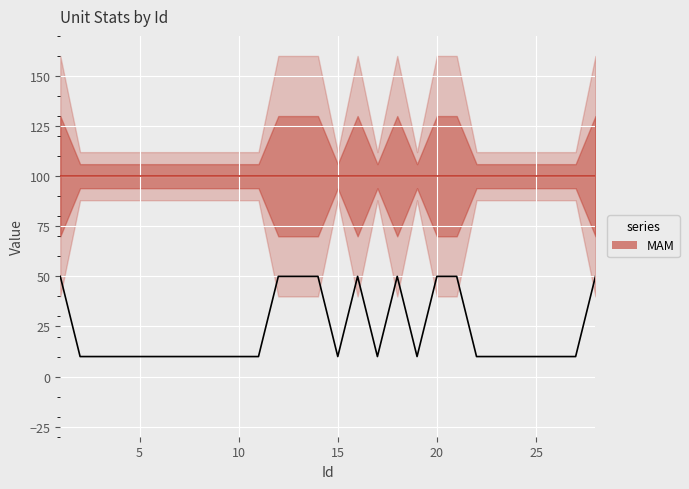

Is the value of attackRange at 25 greater than the value of hp (MAM) at 9?

No